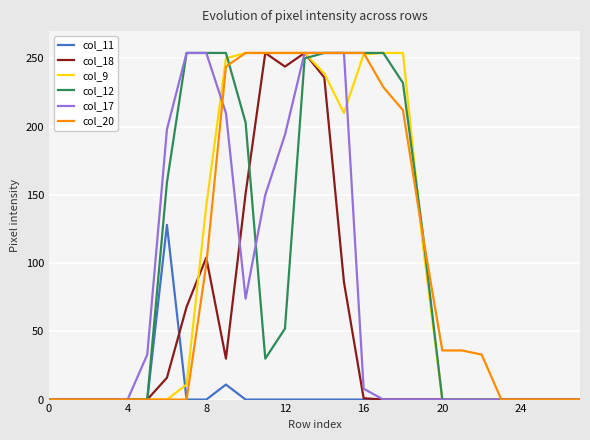

How many lines are shown in the chart?

6